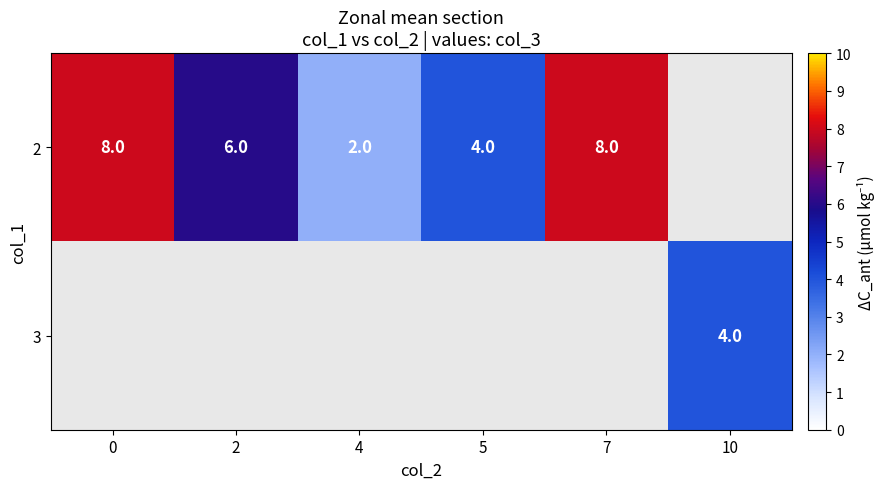

What is the maximum value shown in the chart?

8.0